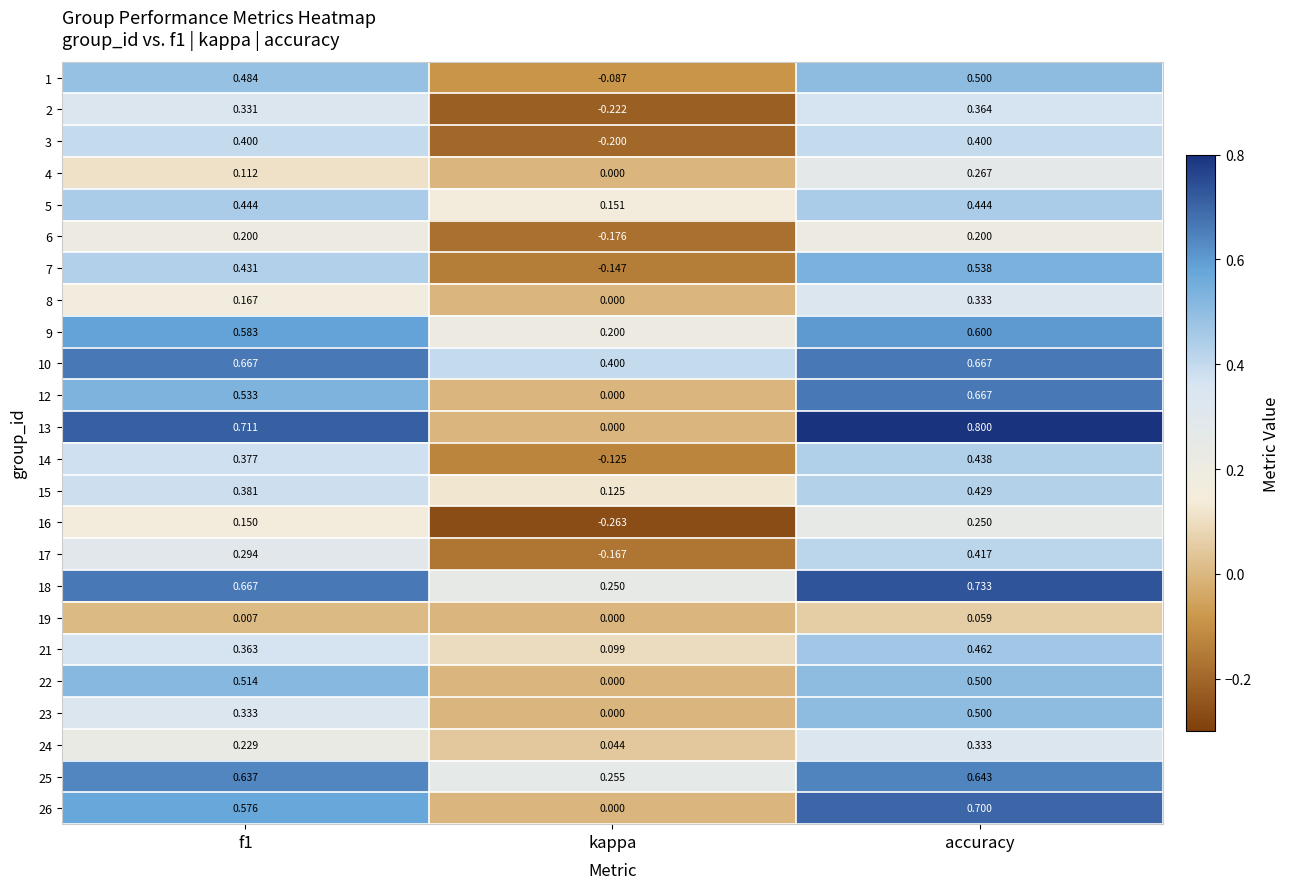

Count the number of categories in the chart.

3